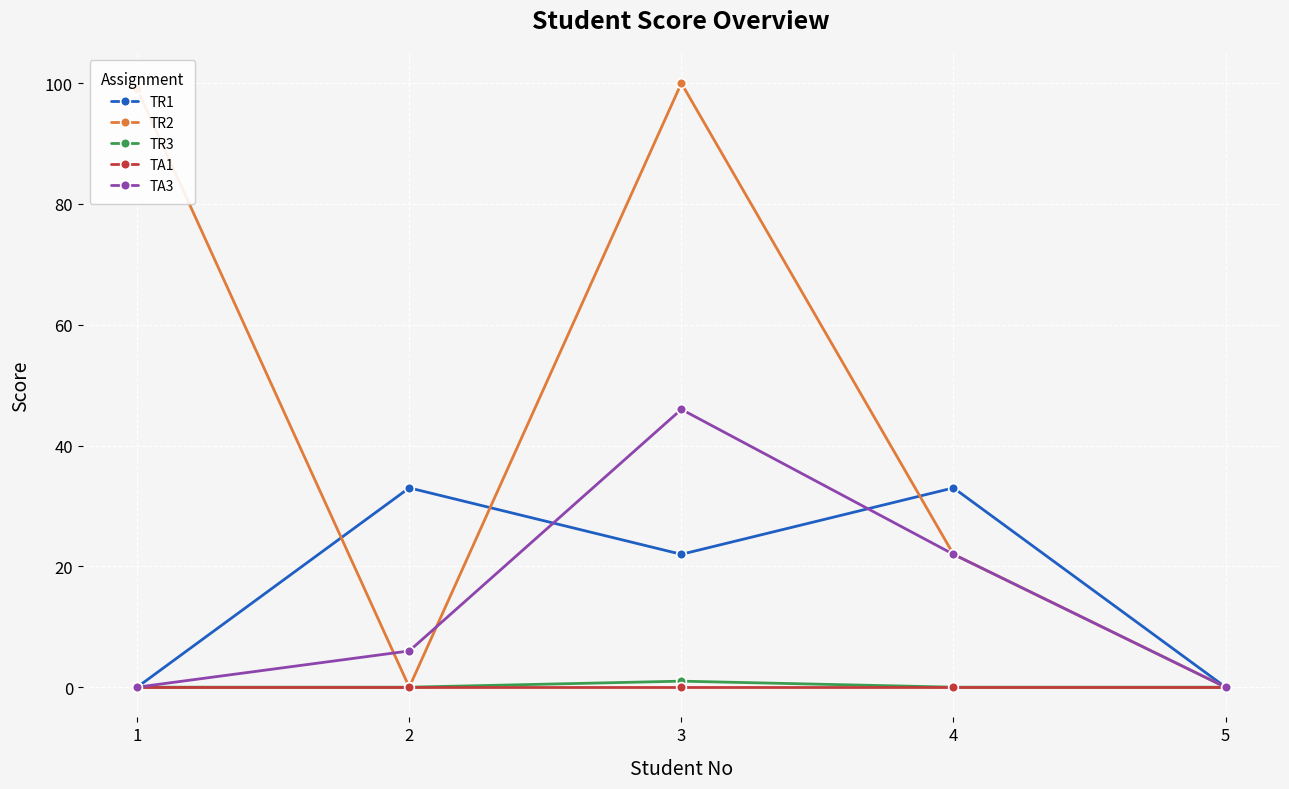

Reading left to right, list all the values displayed in this chart.

TR1: 1=0	2=33	3=22	4=33	5=0
TR2: 1=99	2=0	3=100	4=22	5=0
TR3: 1=0	2=0	3=1	4=0	5=0
TA1: 1=0	2=0	3=0	4=0	5=0
TA3: 1=0	2=6	3=46	4=22	5=0